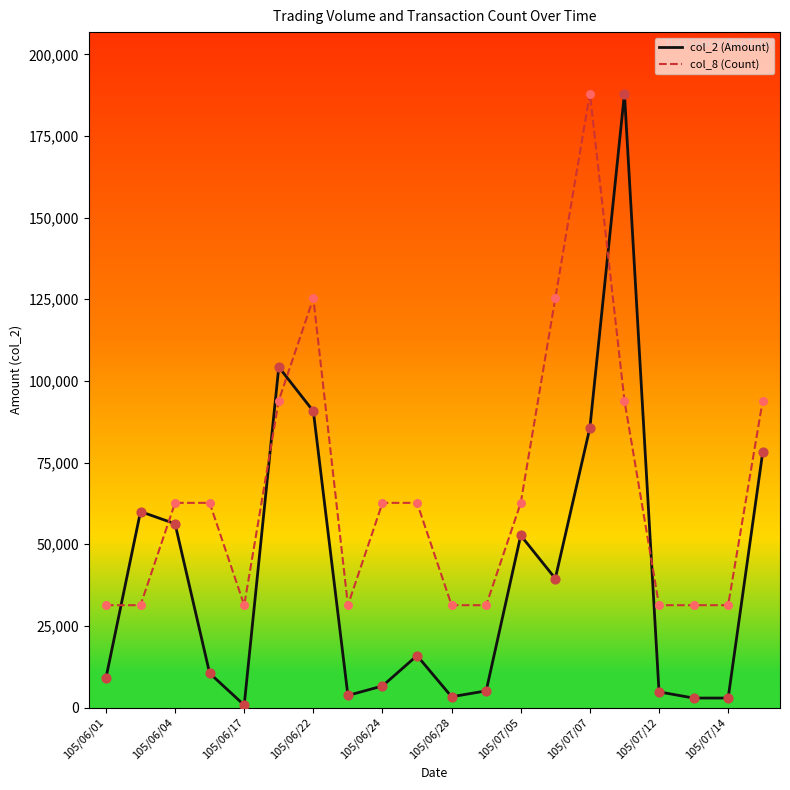

What is the difference between the maximum and minimum values in the col_8 (Count) series?

156666.7